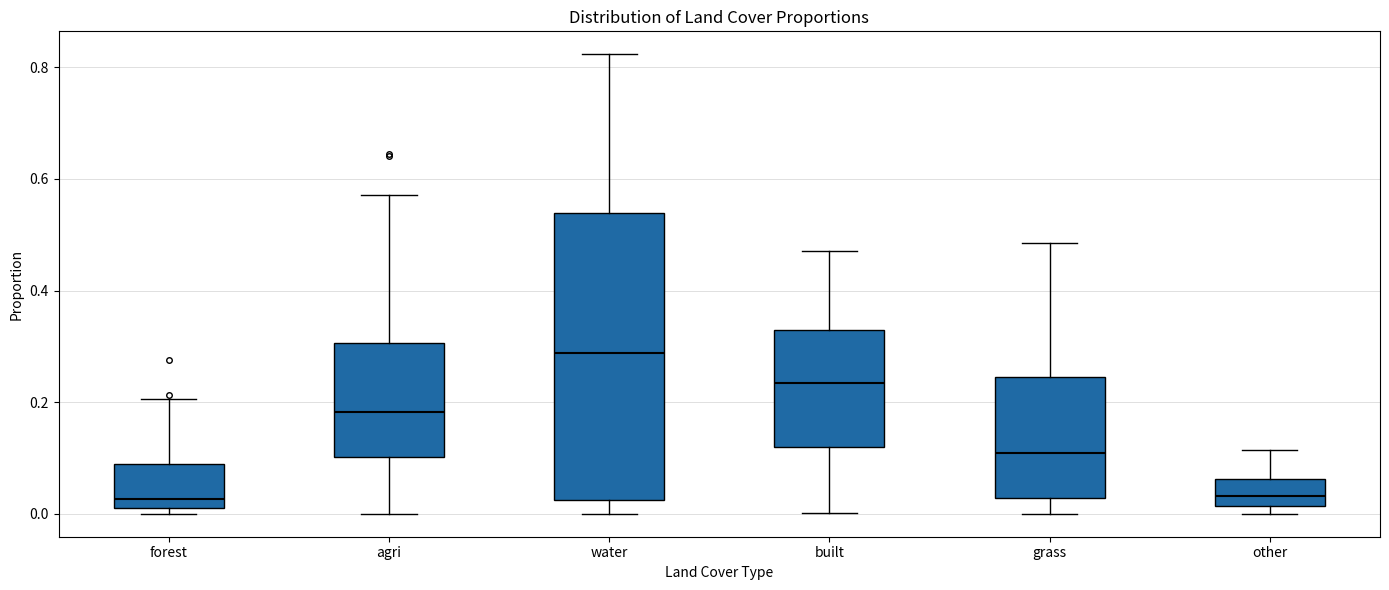

Which box is the tallest, from its lower edge to its upper edge?

water